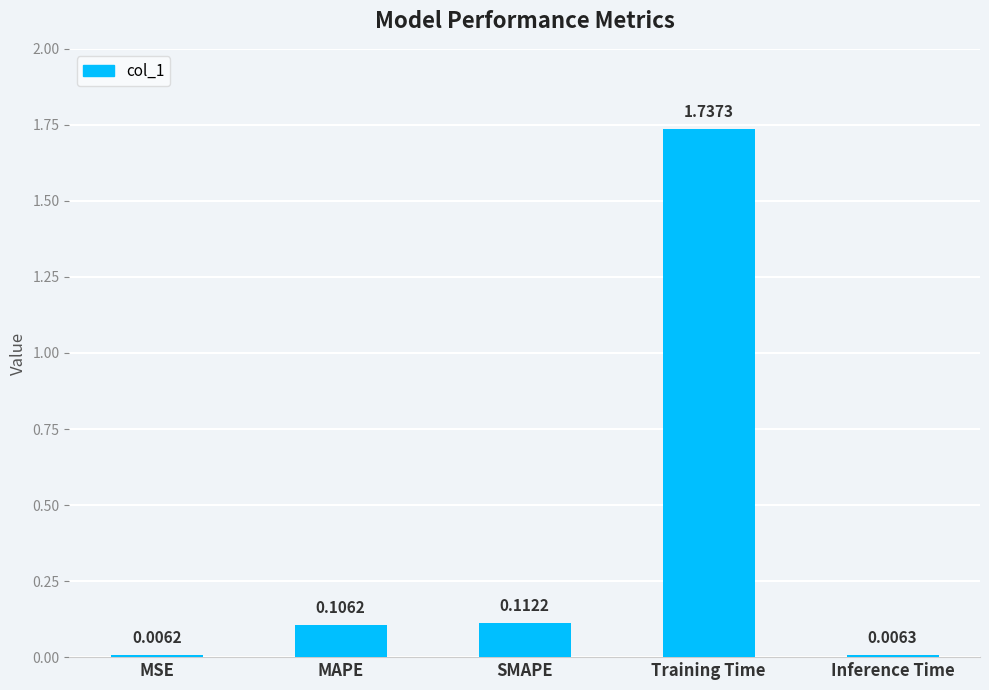

What is the label of the 4th bar from the right?

MAPE